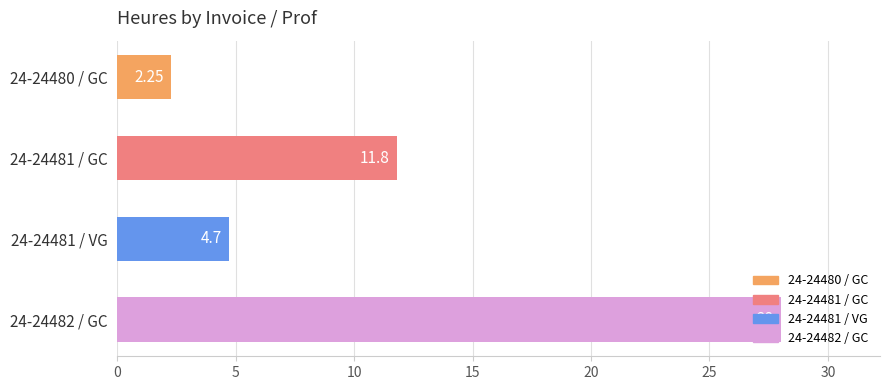

What is the change in value from 24-24481 / GC to 24-24482 / GC?

+16.2